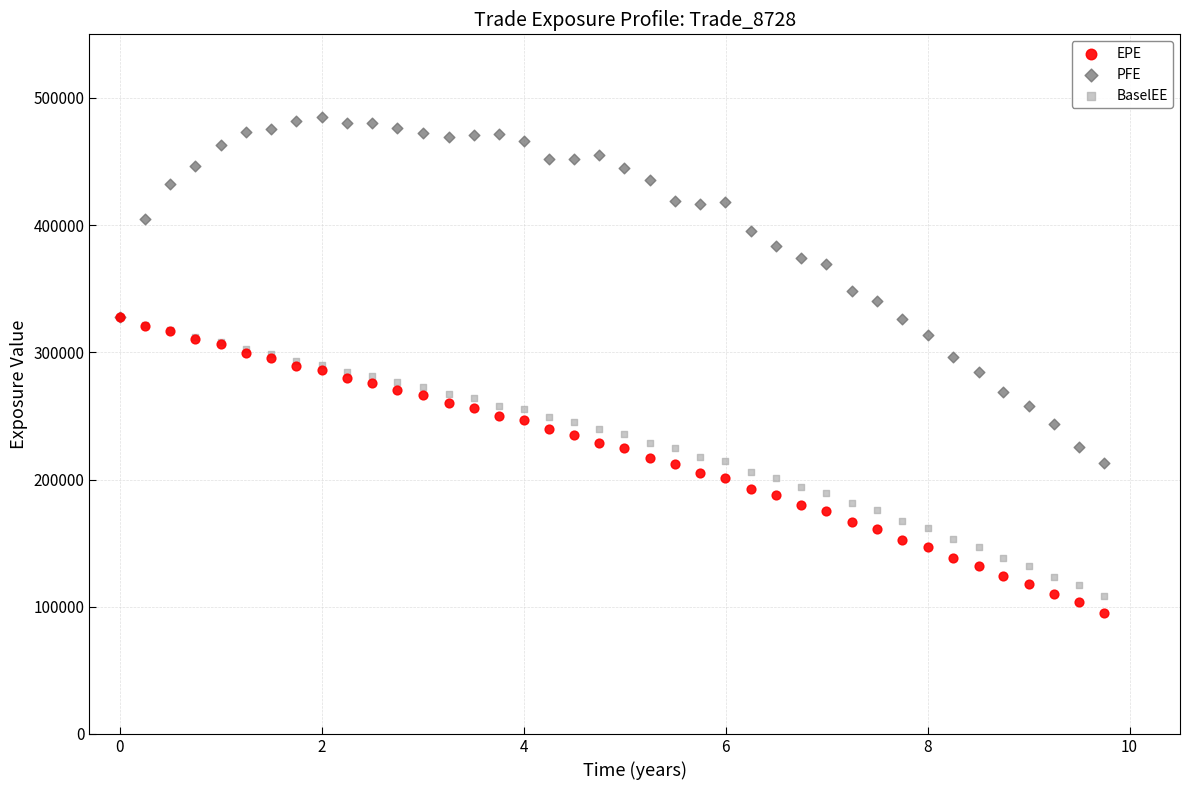

Which series has the widest spread of Y values?

PFE